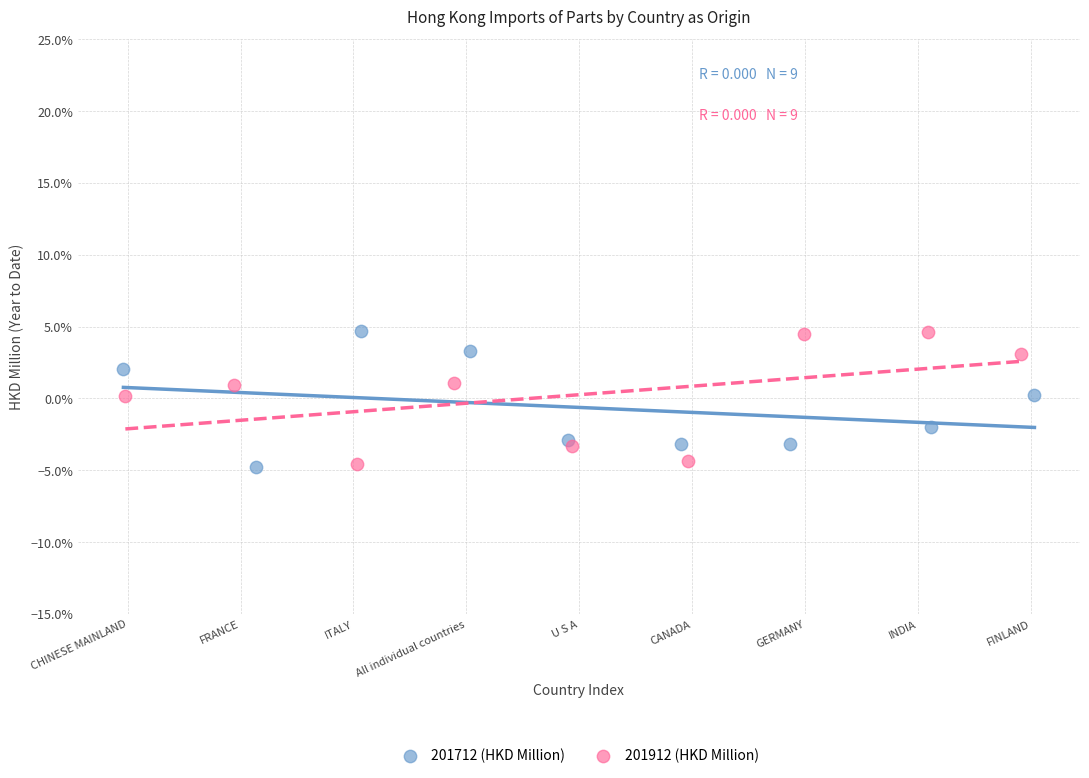

What are all the series names shown in the legend?

201712 (HKD Million), 201912 (HKD Million)